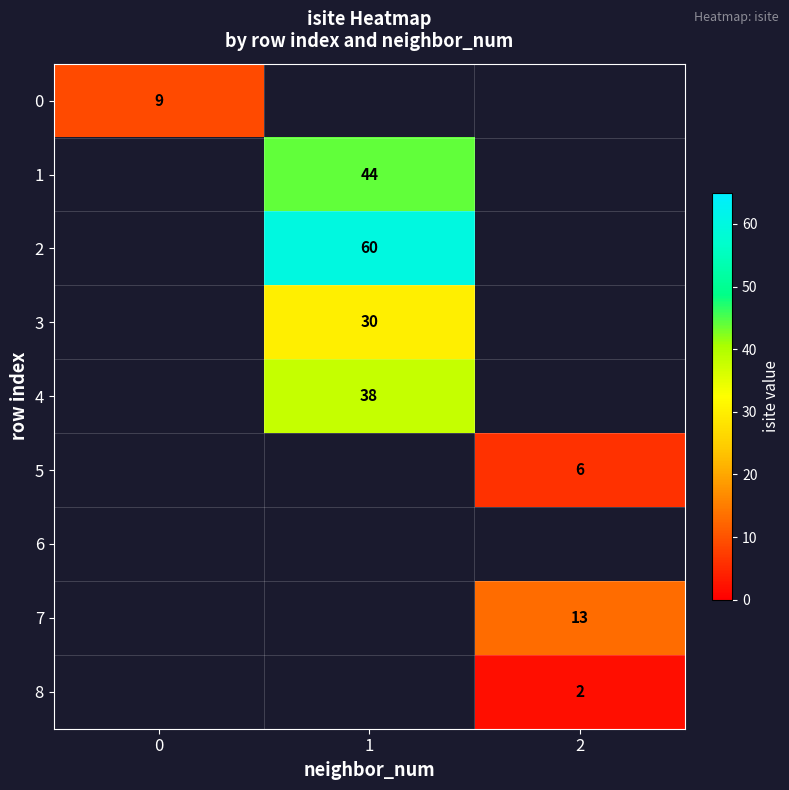

Is it true that 2 equals 60 at 1?

True